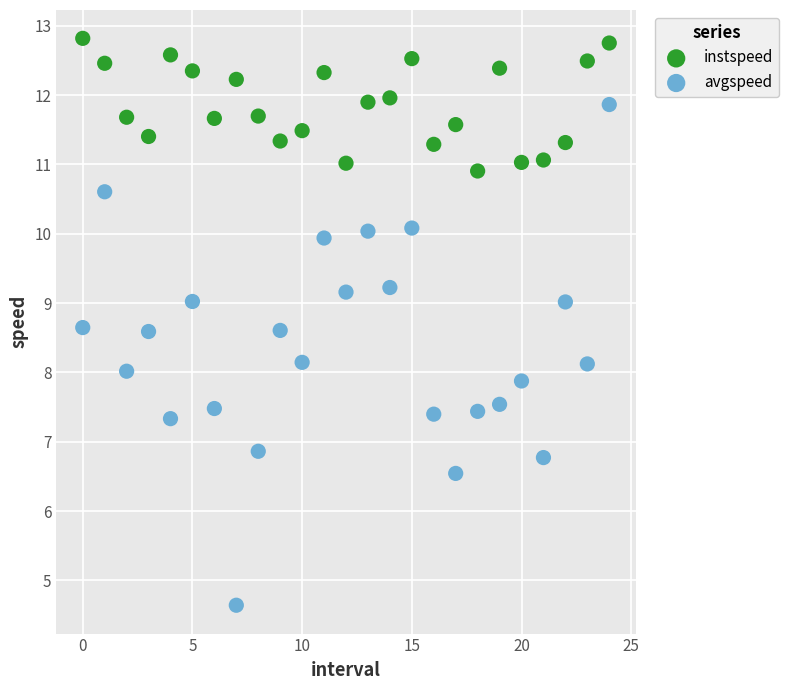

Across all data points, what is the range of Y values (max minus min)?

8.2